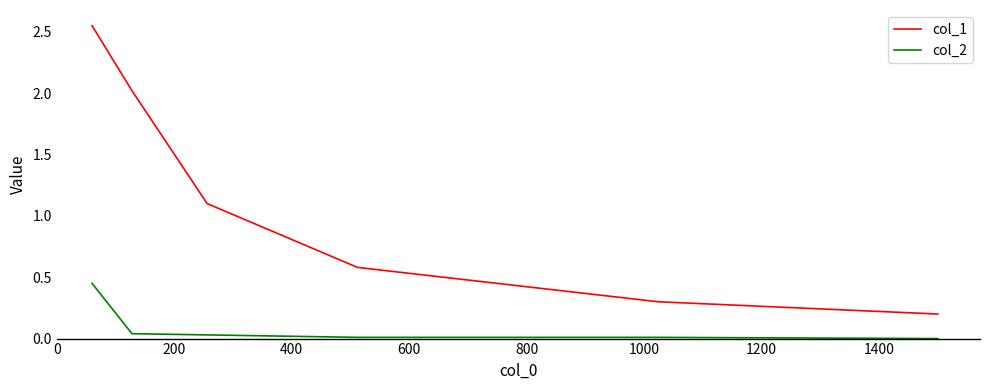

Which series has the largest total across all categories?

col_1